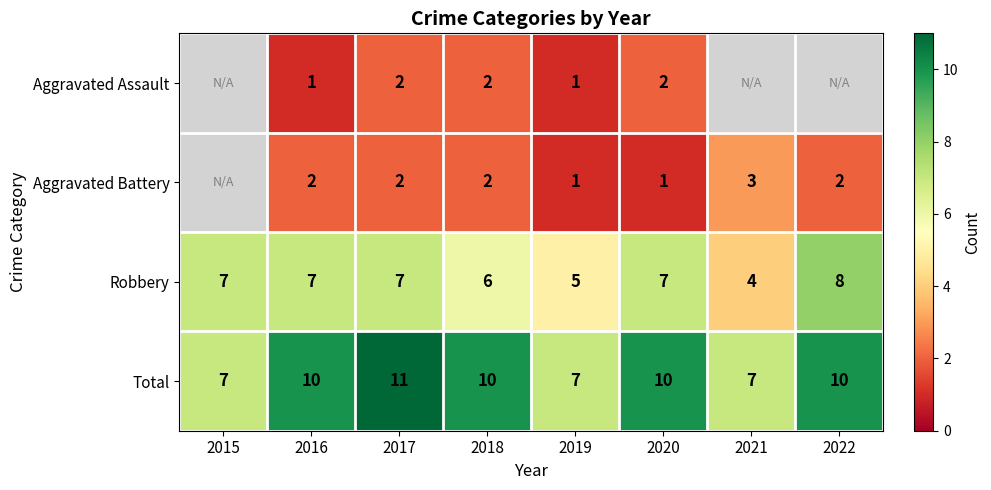

Is it true that Aggravated Battery equals 1.0 at 2020?

True